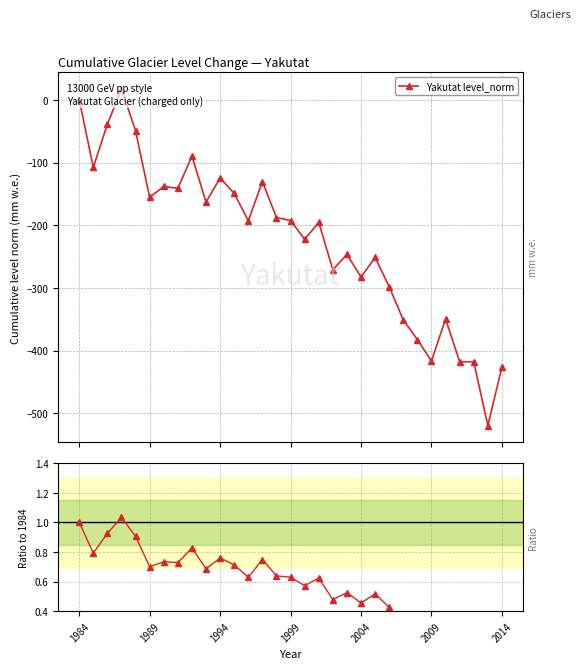

Is this an area chart (filled region under the line)?

No